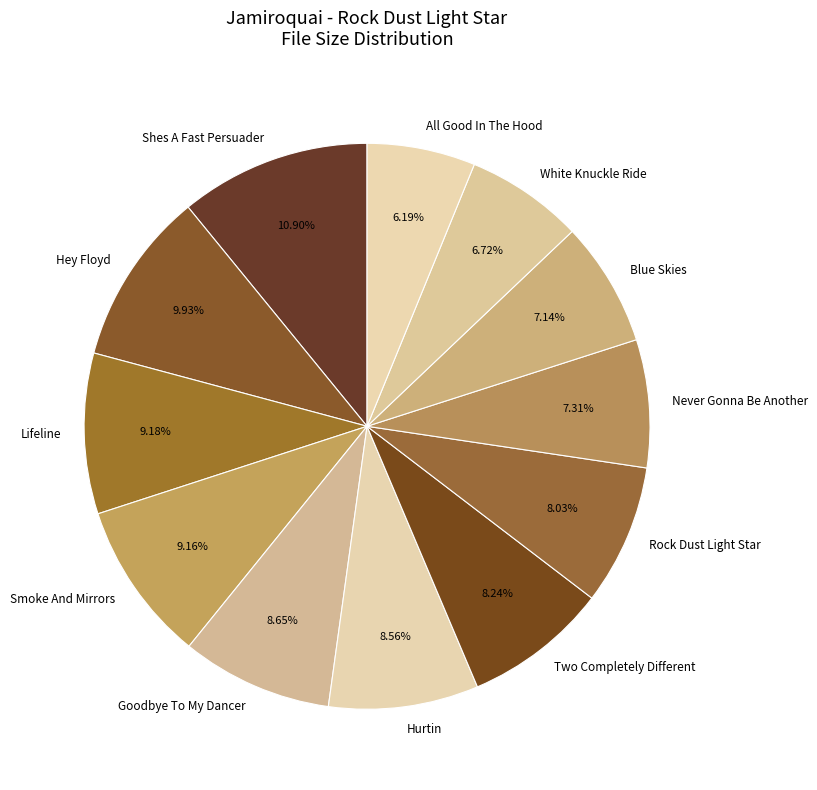

How many segments does this pie chart have?

12